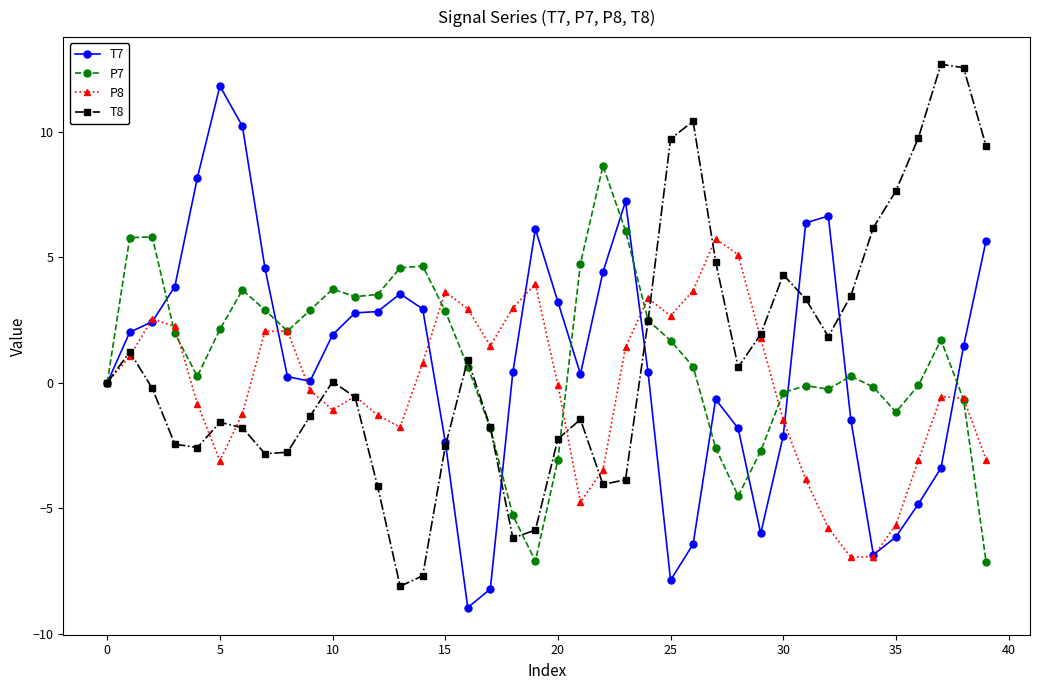

How many series are shown in this chart?

4